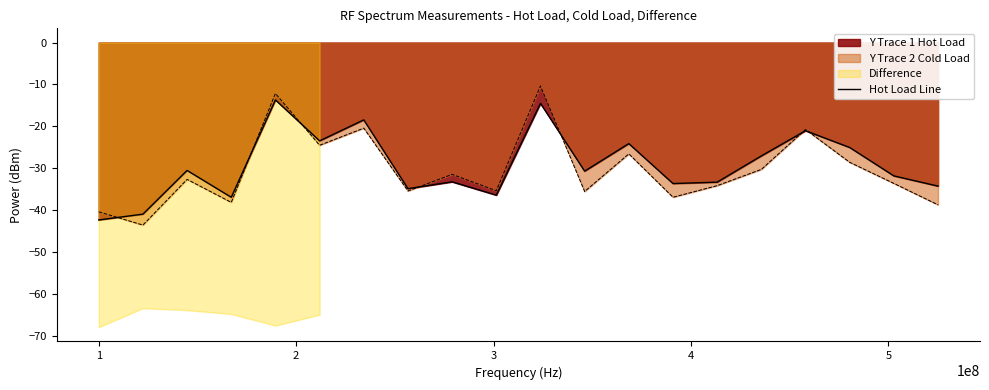

What is the lowest value of the Y Trace 2 Cold Load series?

-43.6